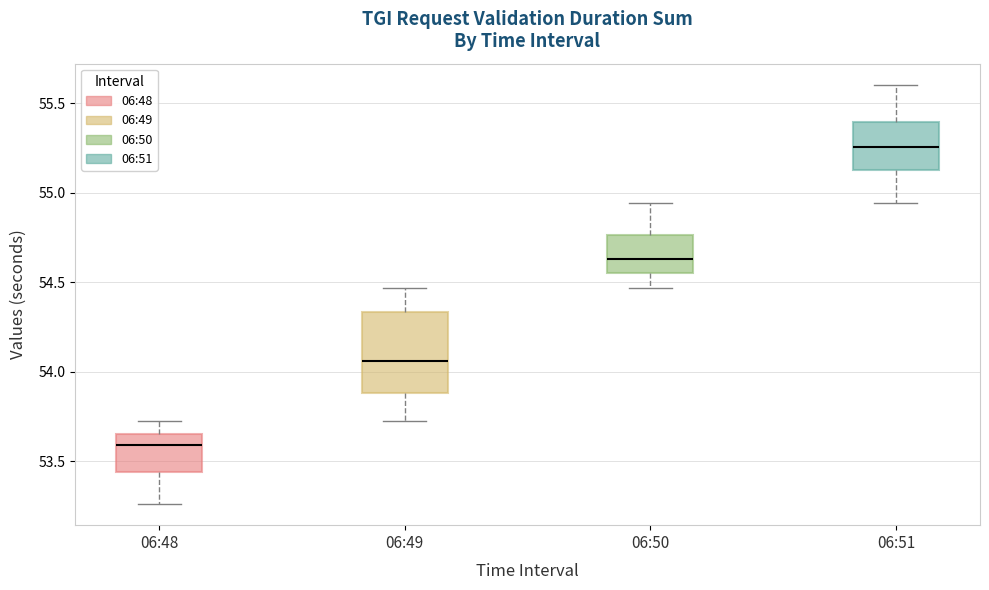

Where is the upper edge of the box for 06:51 on the y-axis? The values are not printed on the chart, so give them approximately, as read against the axis.

55.40